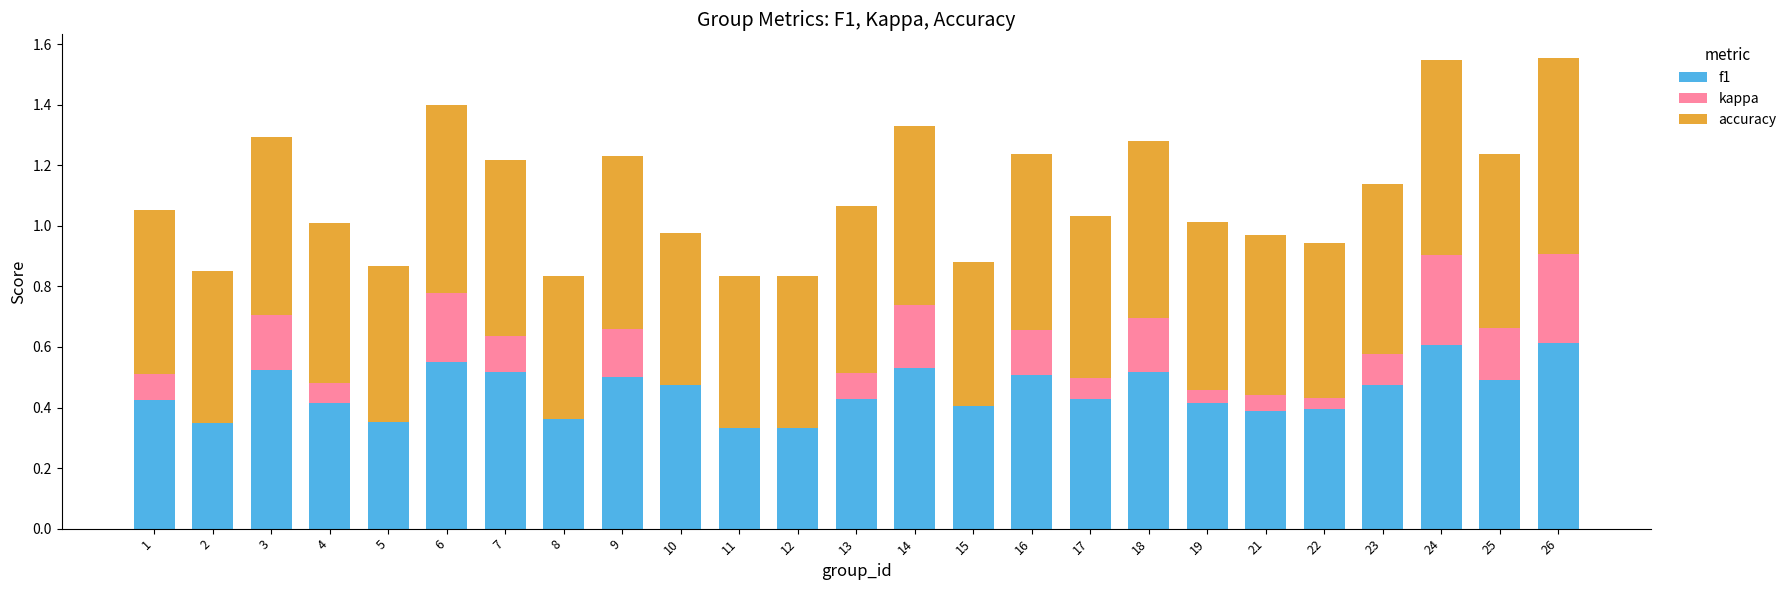

What is the total value across all series at 25?

1.2